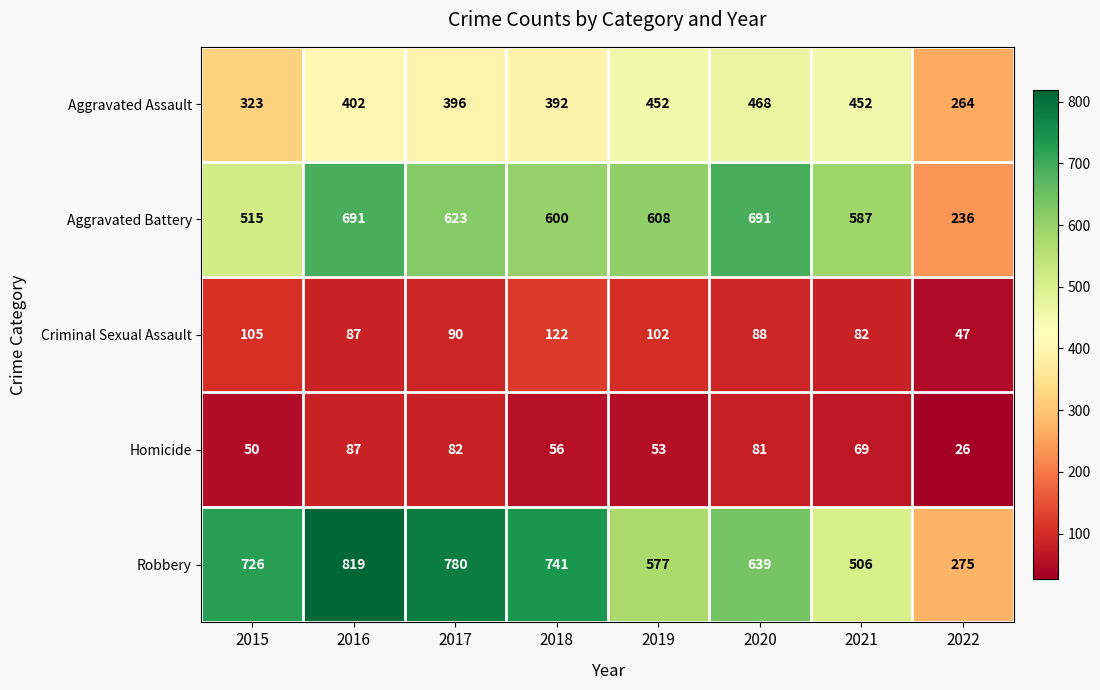

List the series in order of their peak value, lowest first.

Homicide, Criminal Sexual Assault, Aggravated Assault, Aggravated Battery, Robbery